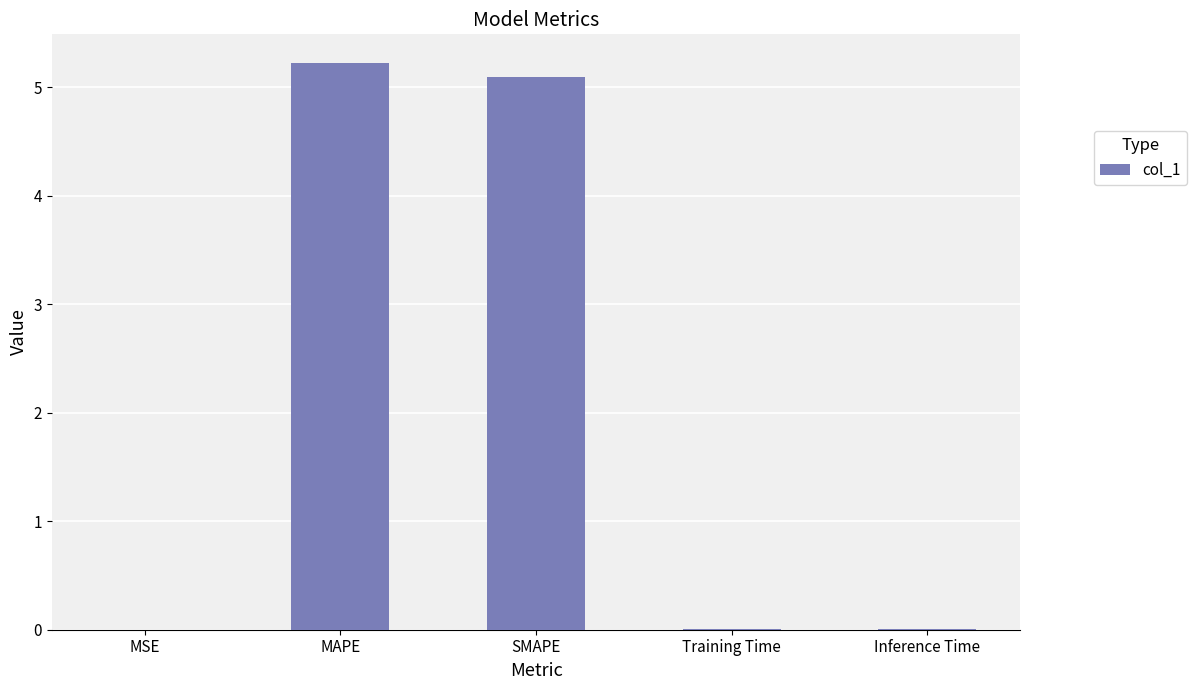

Is it true that the value at SMAPE is 2.9?

False